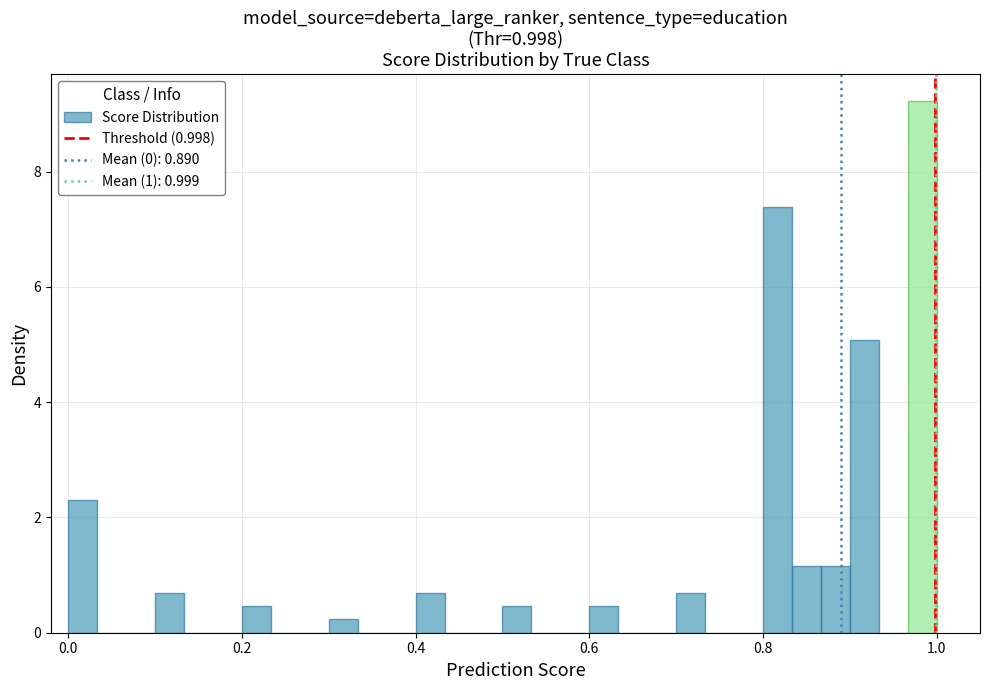

Around what value on the x-axis is the tallest bar? Give the approximate position of its centre, as read against the axis.

0.98